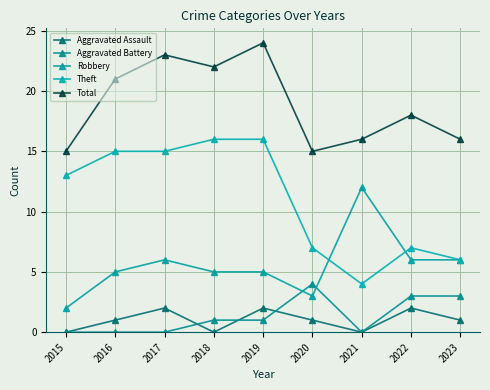

Reading right to left, extract all data points from this chart.

Aggravated Assault: 1	2	0	1	2	0	2	1	0
Aggravated Battery: 3	3	0	4	1	1	0	0	0
Robbery: 6	6	12	3	5	5	6	5	2
Theft: 6	7	4	7	16	16	15	15	13
Total: 16	18	16	15	24	22	23	21	15